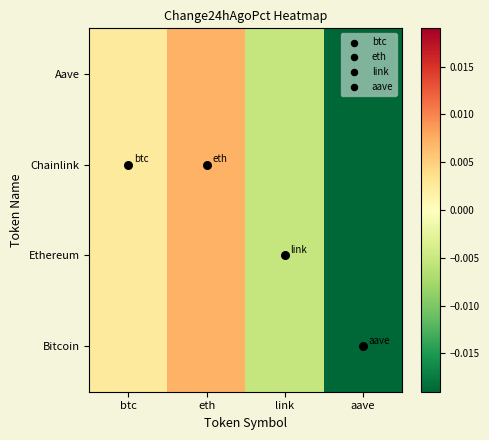

Which label corresponds to the smallest value in the chart?

aave